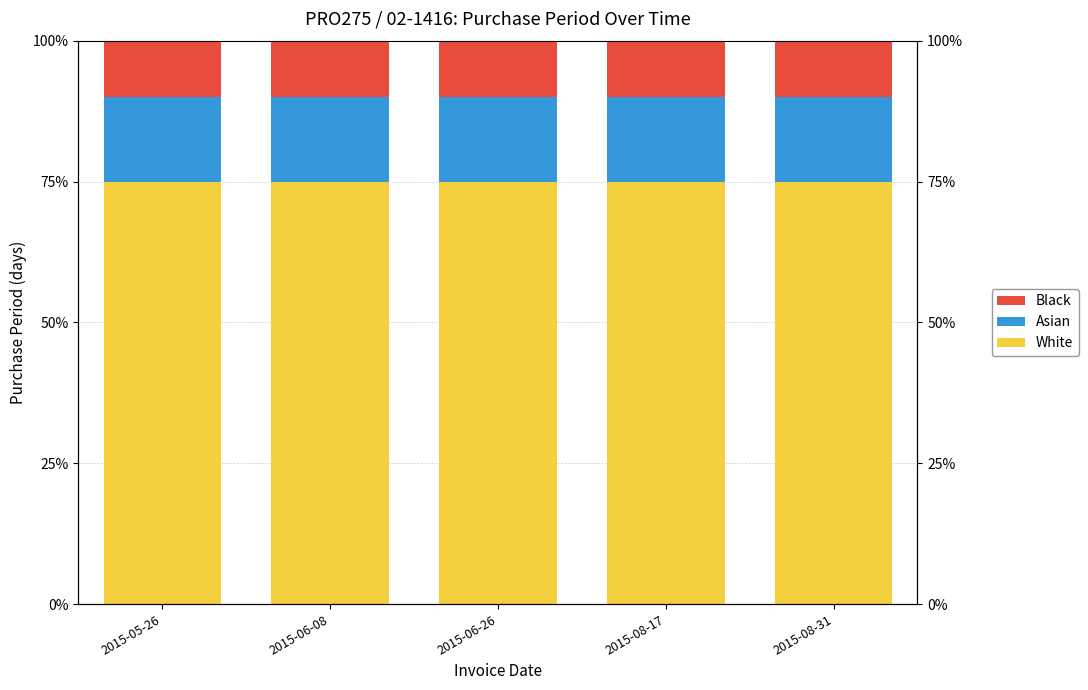

Which series has the largest range (max minus min)?

White